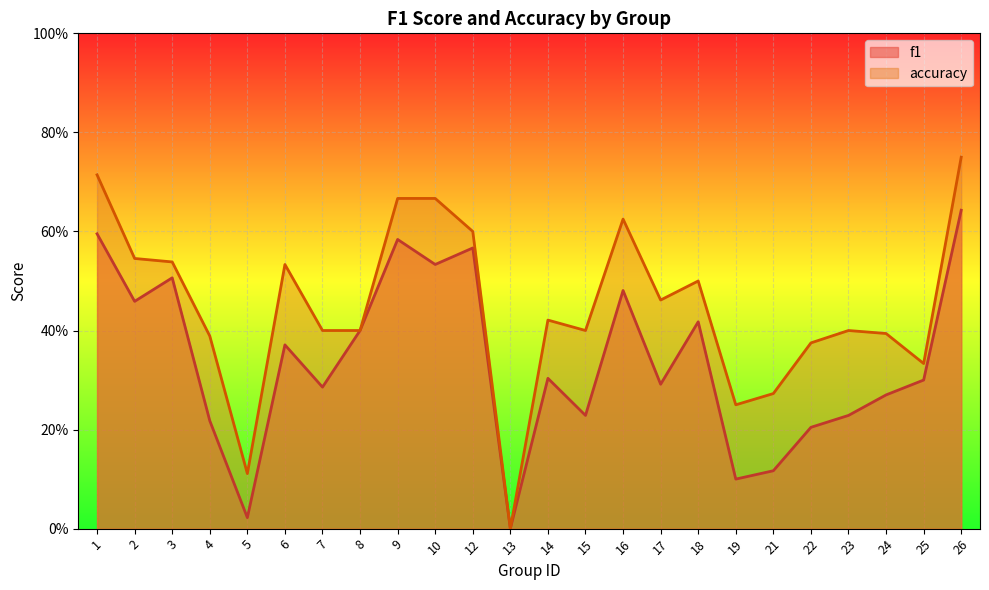

What is the sum of all f1 values?

8.1